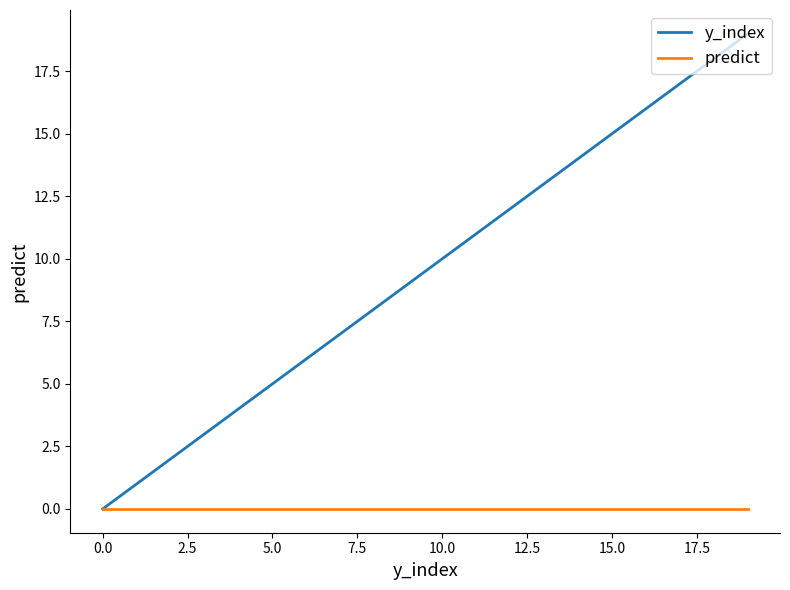

Which series has the largest range (max minus min)?

y_index